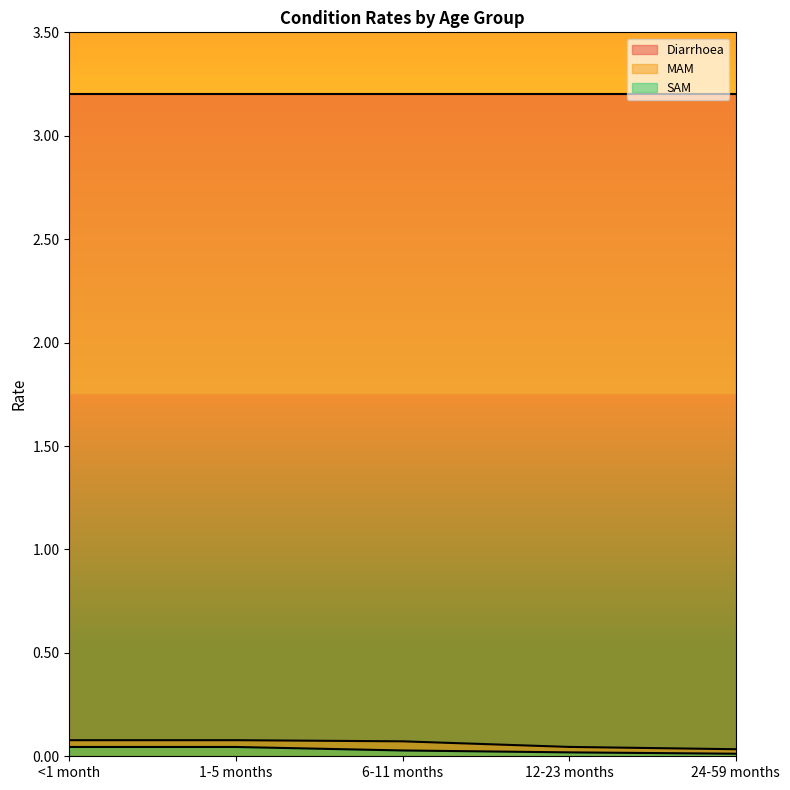

What is the label of the 5th point from the left?

24-59 months